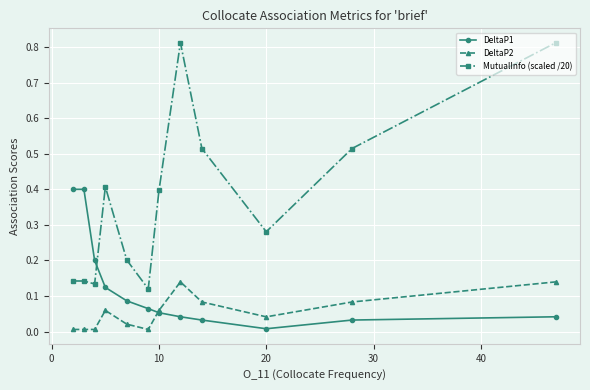

Which series has the widest spread of values?

MutualInfo (scaled /20)